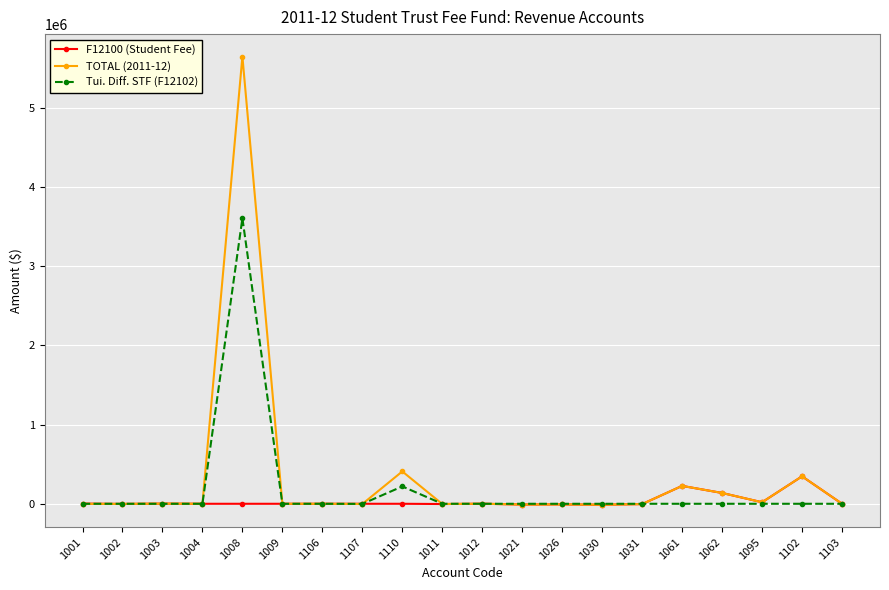

What is the smallest value displayed?

-12129.4